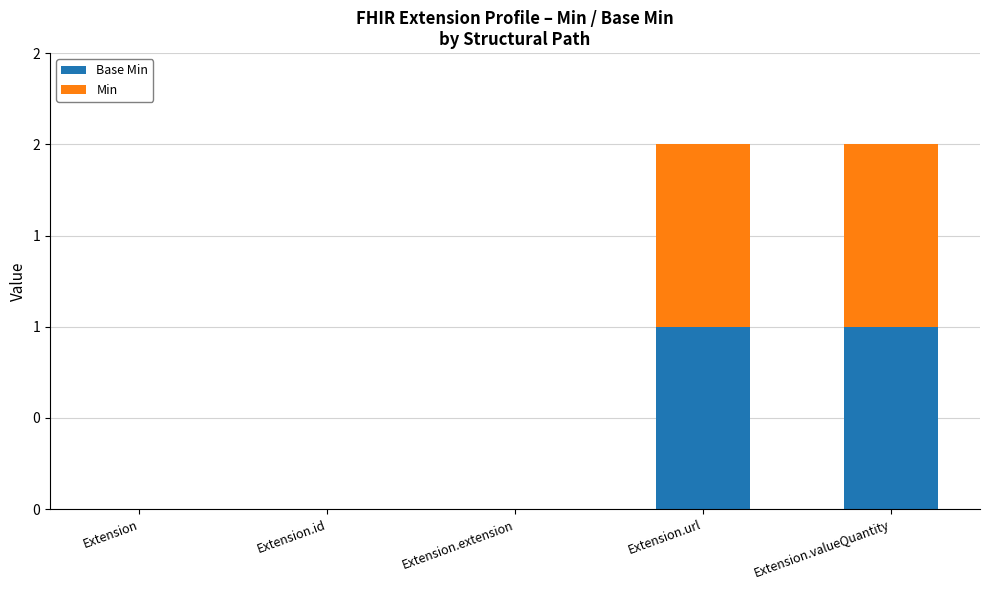

Rank the series at Extension.id from highest to lowest value.

Base Min, Min